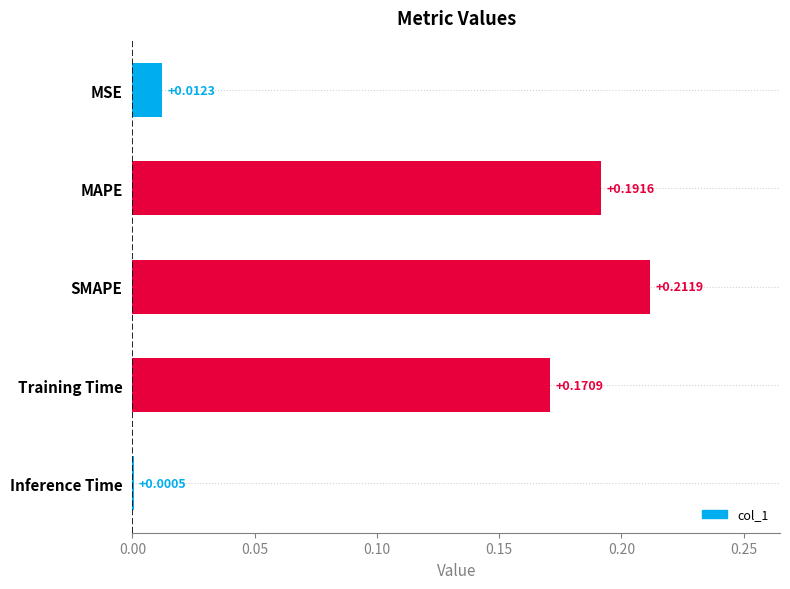

Which category has the highest value across all series?

SMAPE